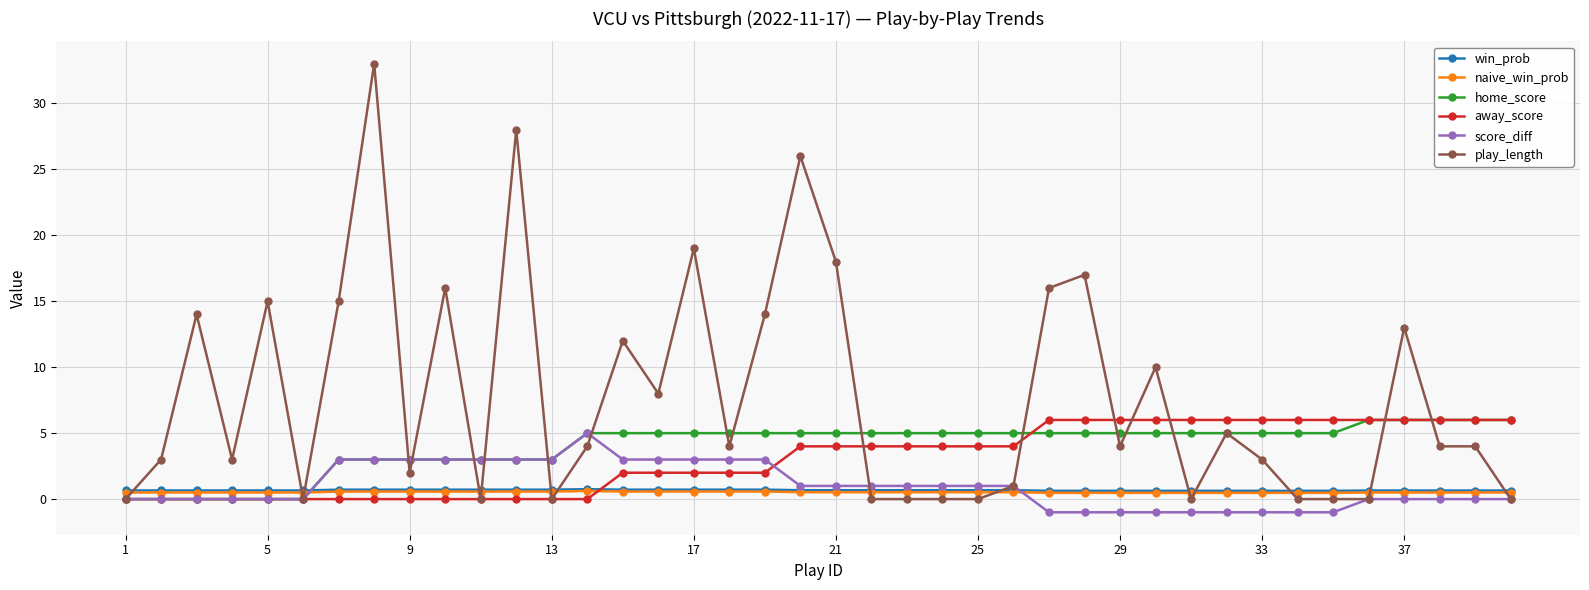

What is the value of the away_score point at the 22nd from the left?

4.0